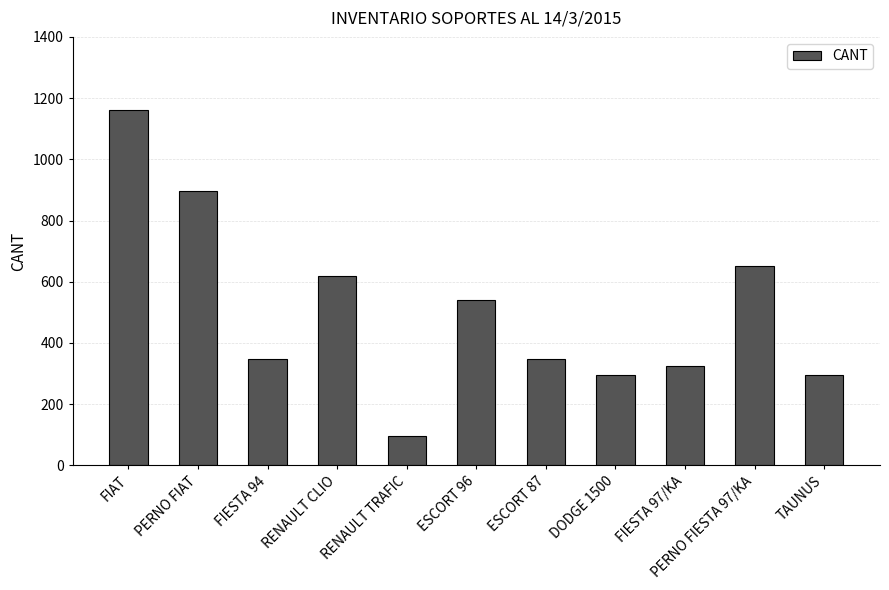

Is it true that the value at ESCORT 87 is 347?

True